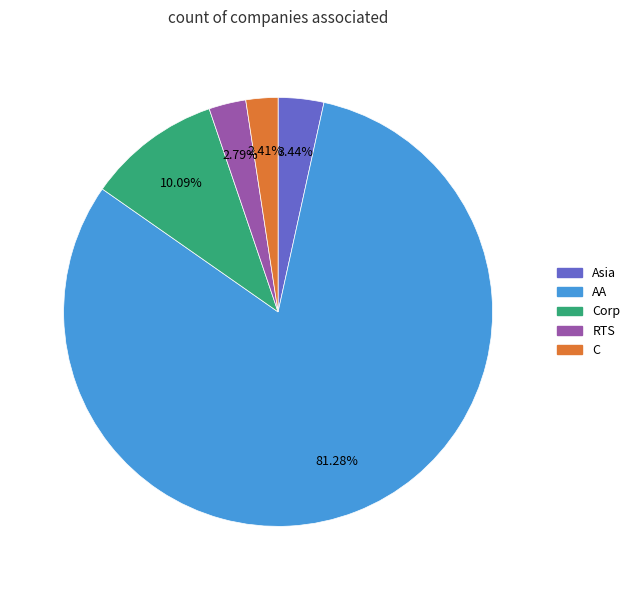

Is there a majority slice in this chart?

Yes